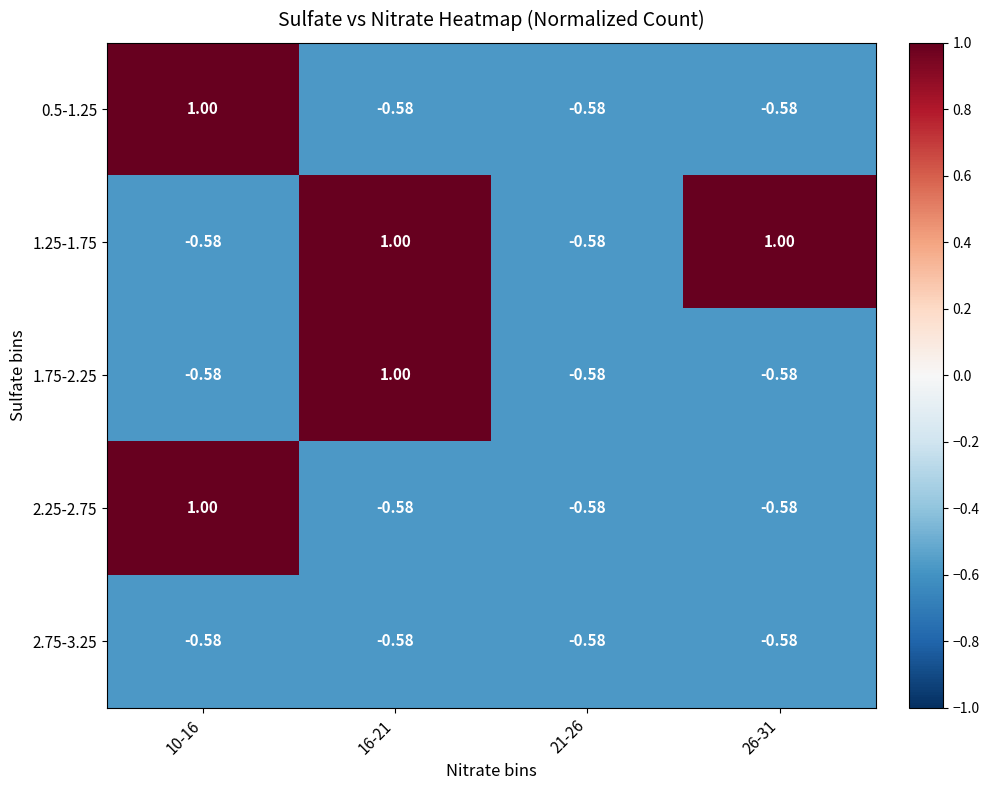

How many positive values does the 0.5-1.25 series have?

1